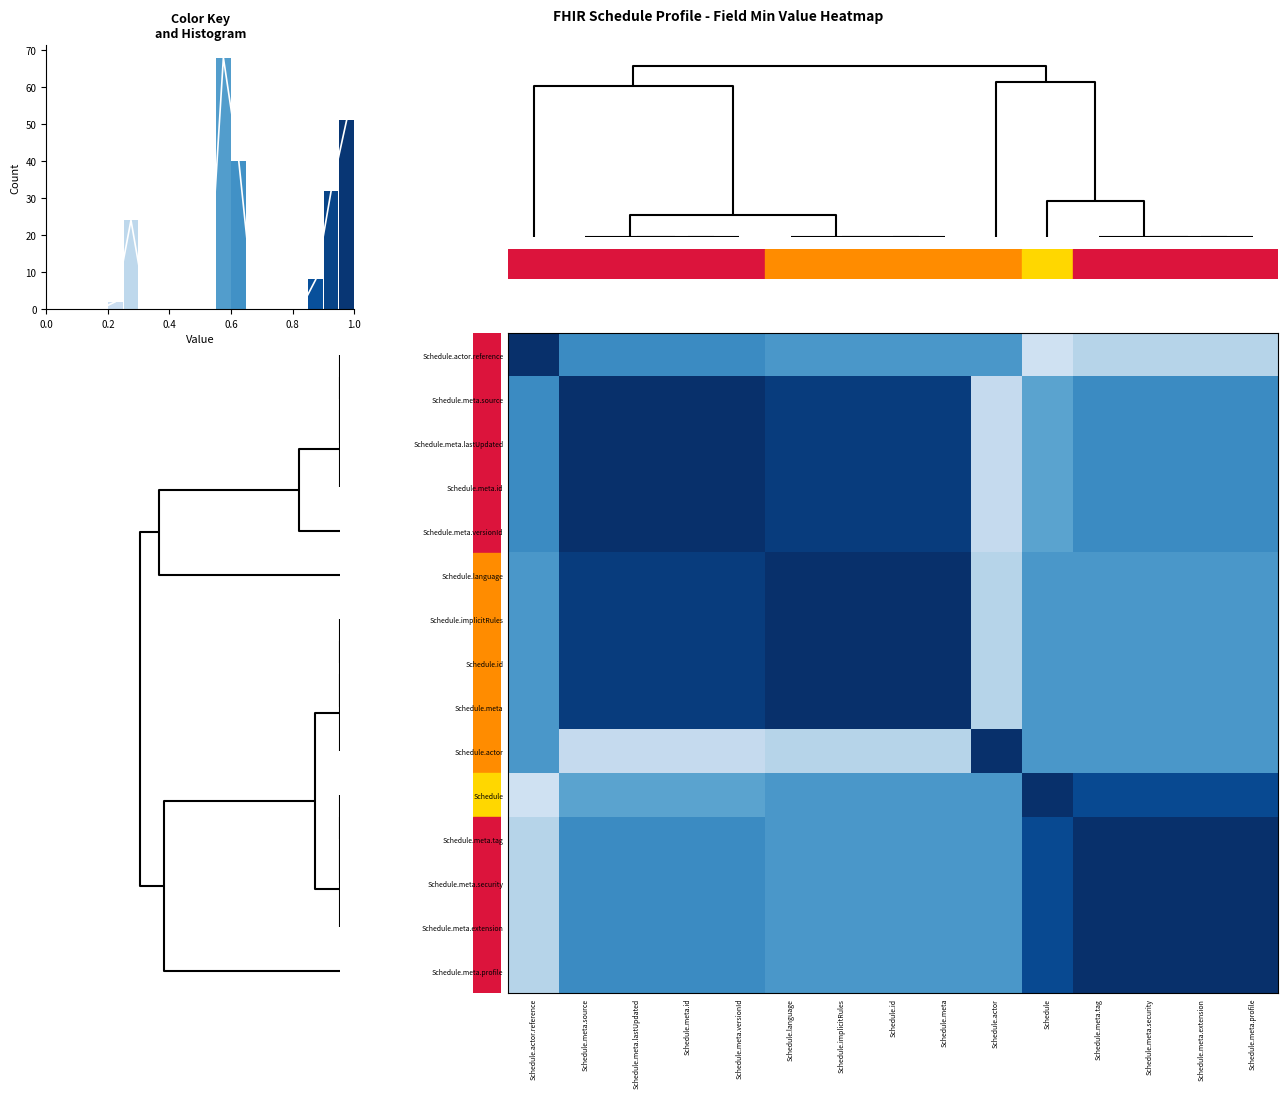

Is the value of Schedule.meta.lastUpdated at Schedule.language greater than the value of Schedule at Schedule.meta.security?

Yes